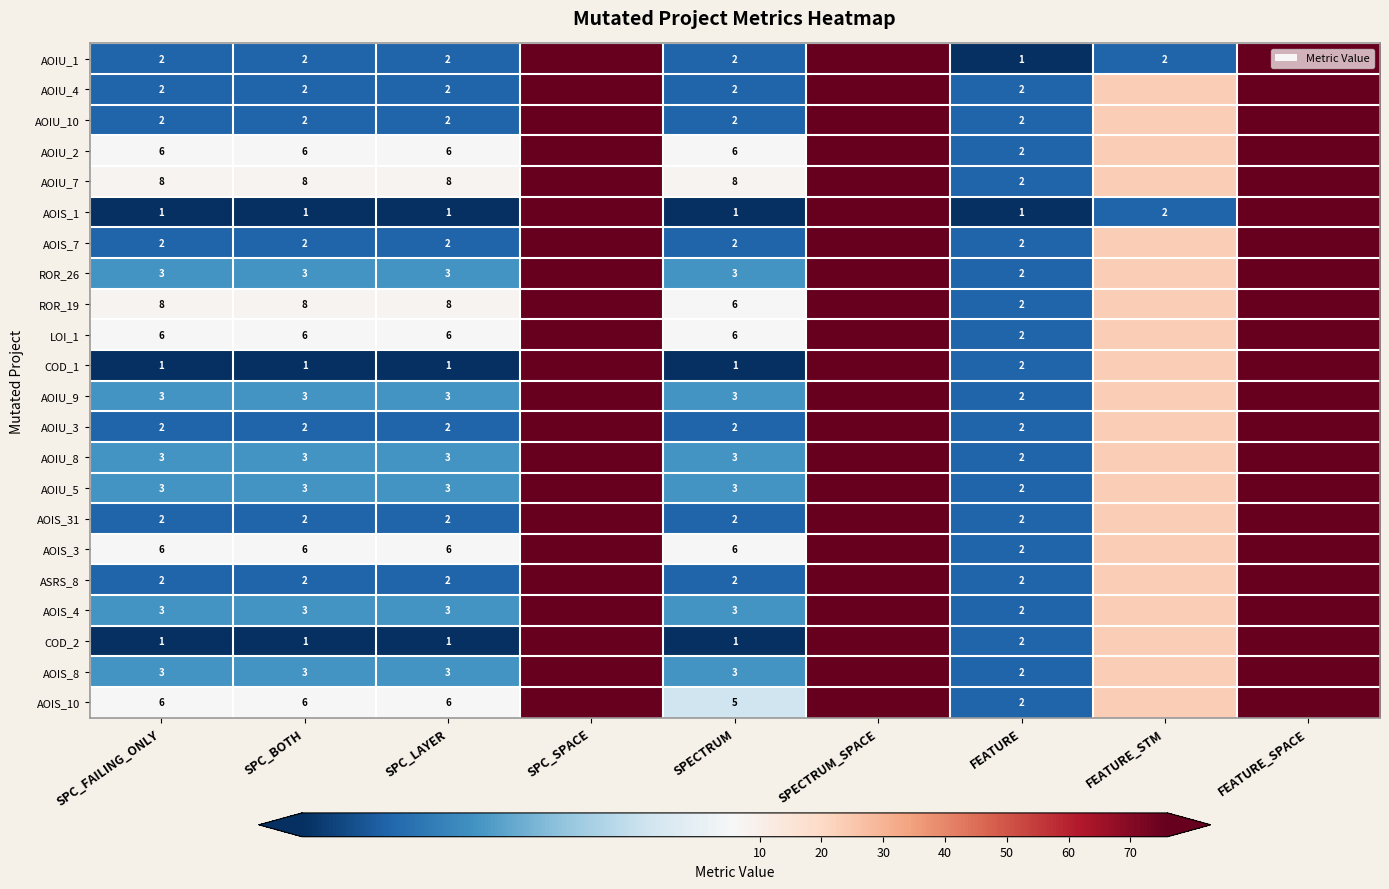

What is the difference between the highest and lowest values at SPECTRUM?

7